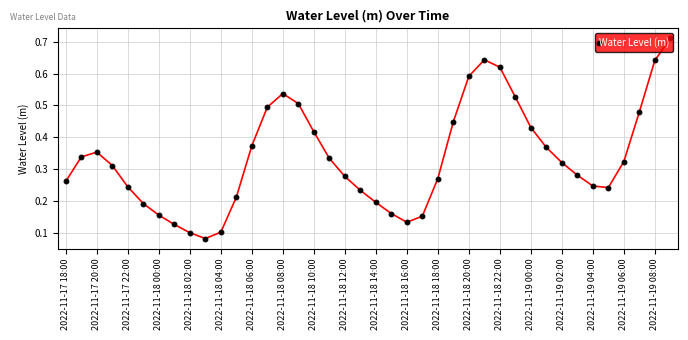

Count the values in the range 0 to 1.

40